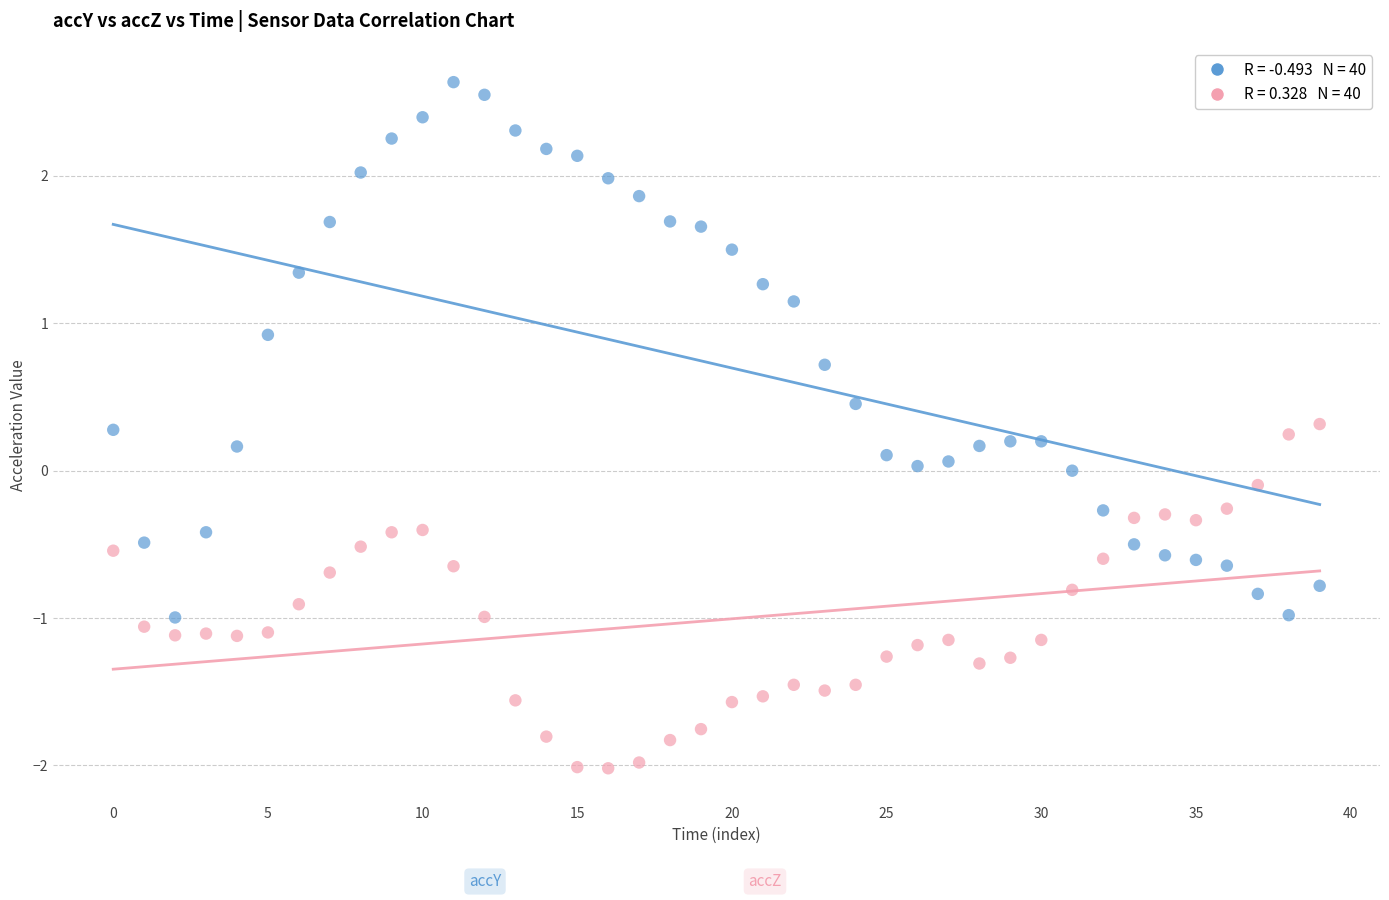

Across all data points, what is the range of Y values (max minus min)?

4.7